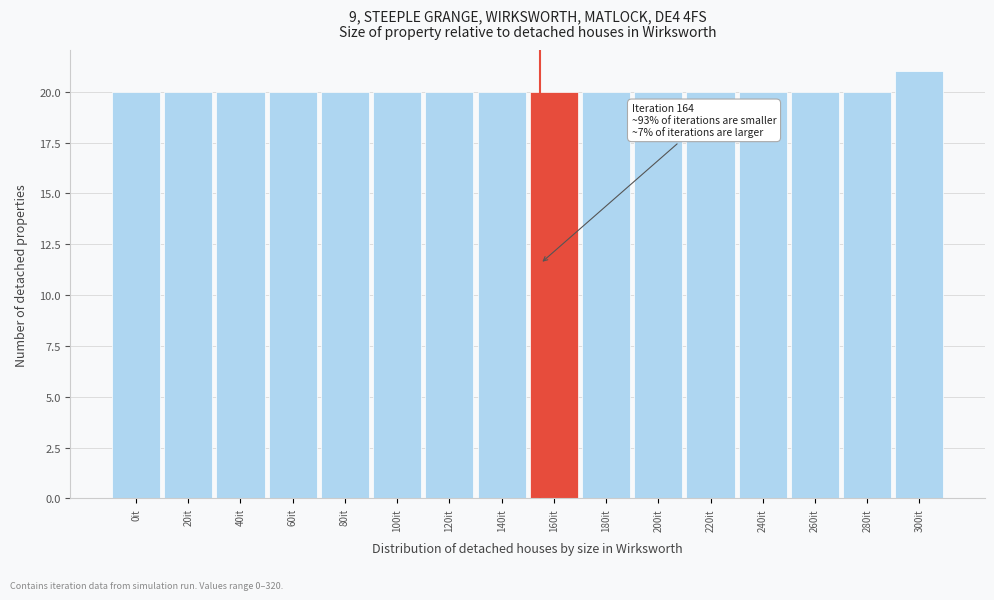

Reading right to left, extract all data points from this chart.

300it=21	280it=20	260it=20	240it=20	220it=20	200it=20	180it=20	160it=20	140it=20	120it=20	100it=20	80it=20	60it=20	40it=20	20it=20	0it=20